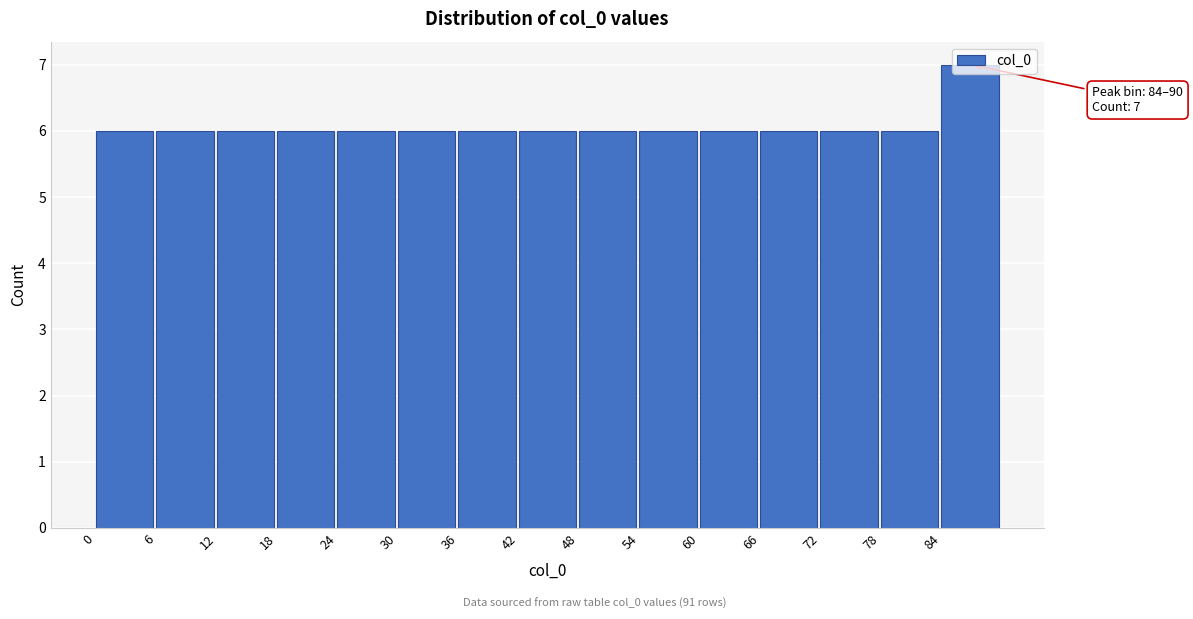

Over which range of the x-axis is the bar tallest?

84 to 90